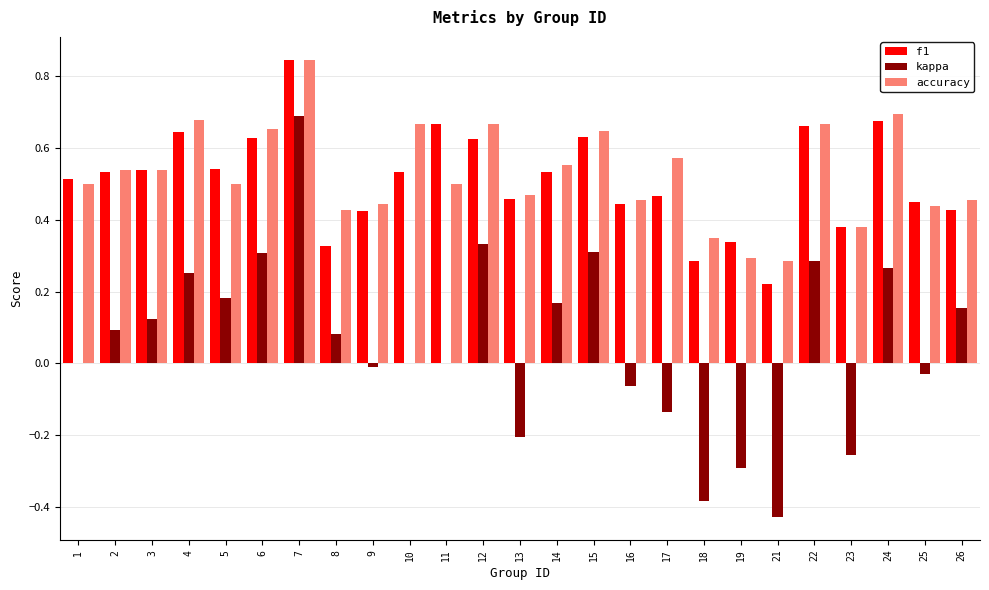

What is the sum of all f1 values?

12.8